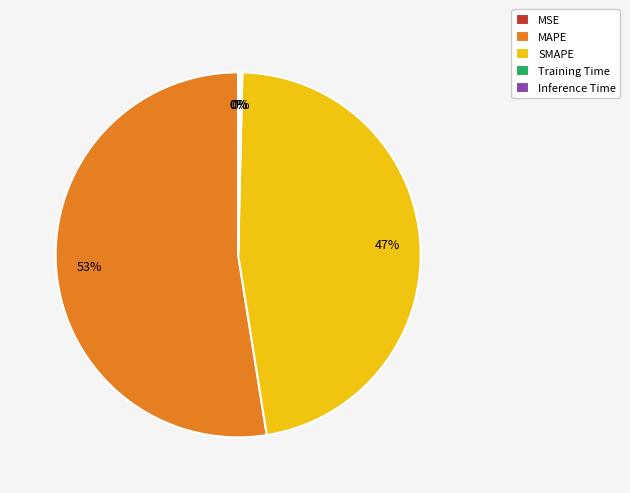

To the nearest percent, what portion does SMAPE represent?

47%